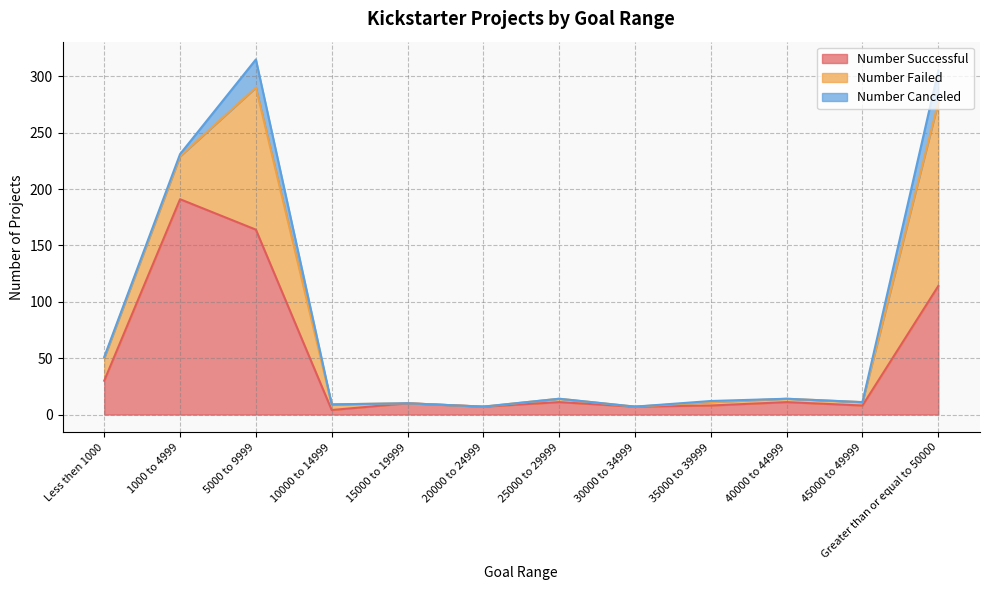

The Number Failed series shows 163 at Greater than or equal to 50000. True or false?

True